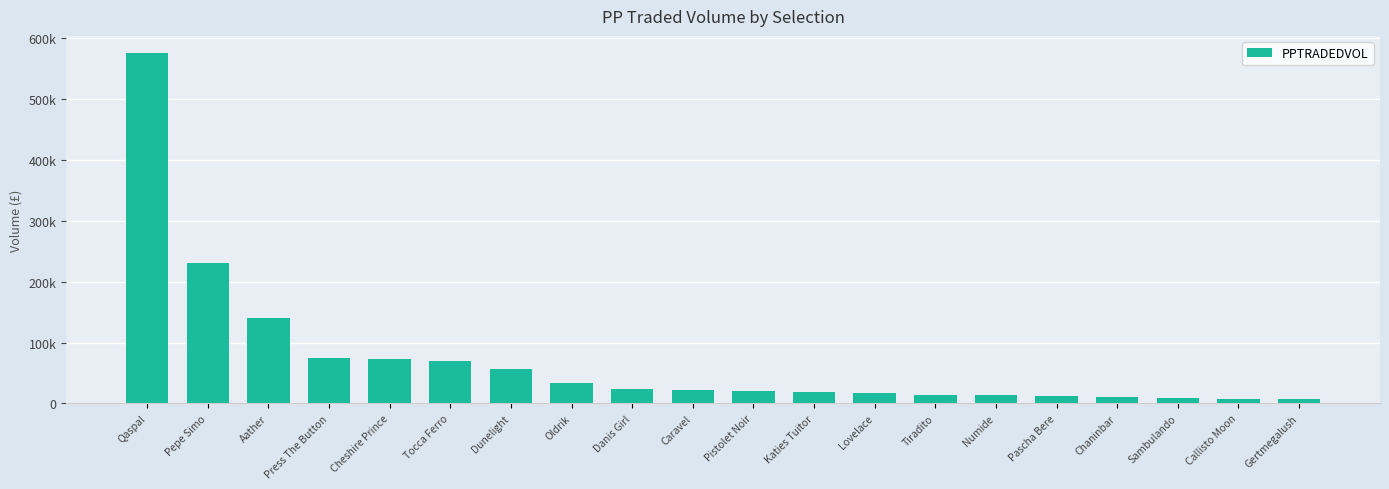

What is the difference between the values at Aather and Caravel?

118281.0